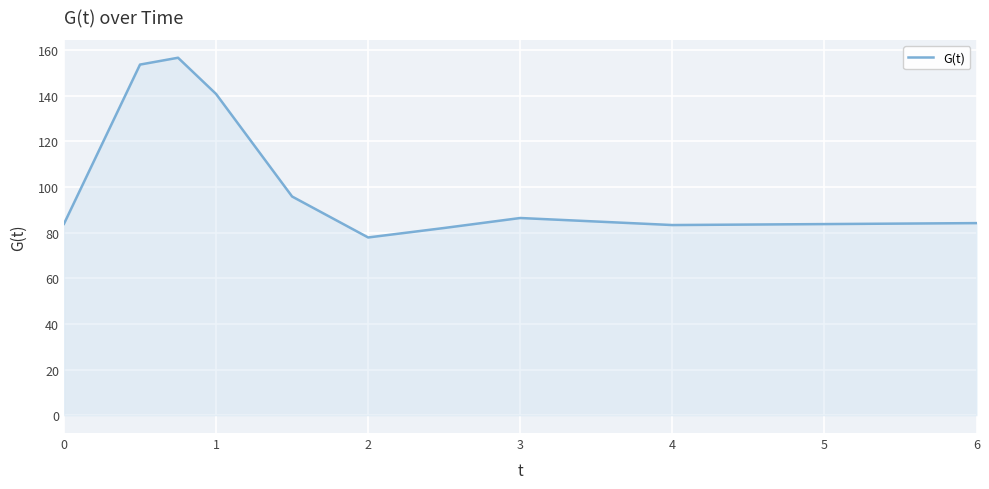

Does the chart display data point markers on the line(s)?

No